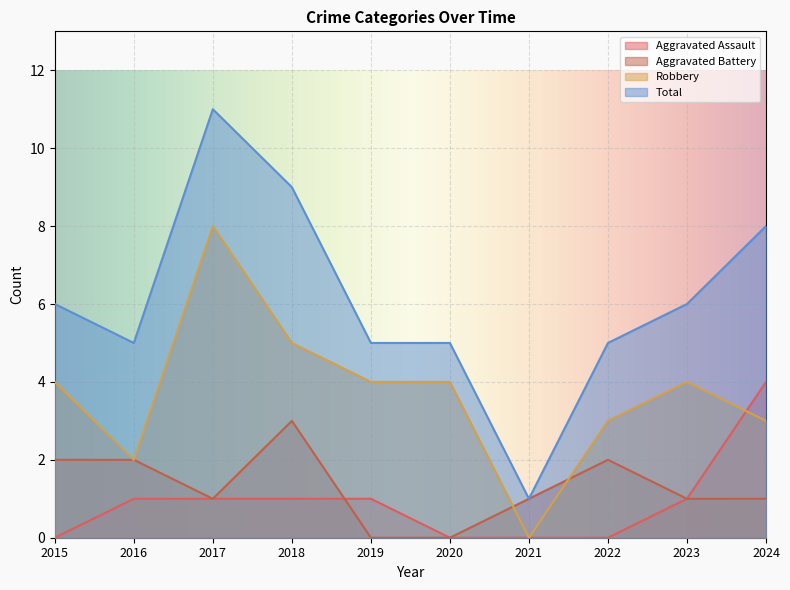

Does the chart display data point markers on the line(s)?

No